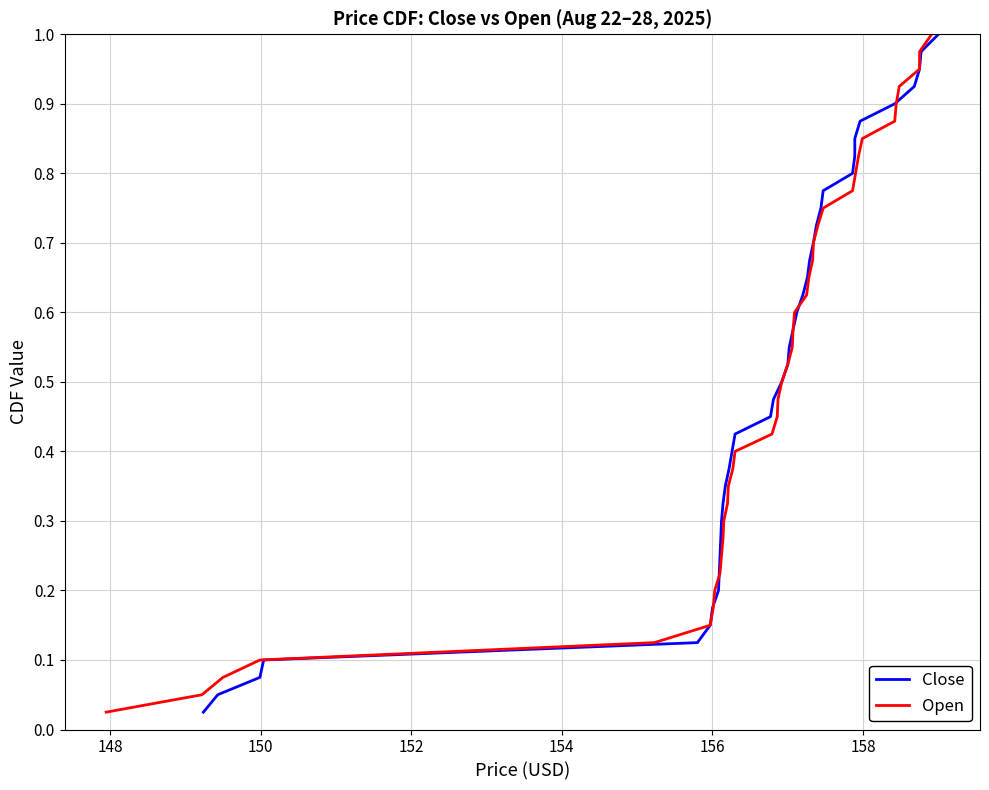

At how many categories does at least one series exceed 0?

40